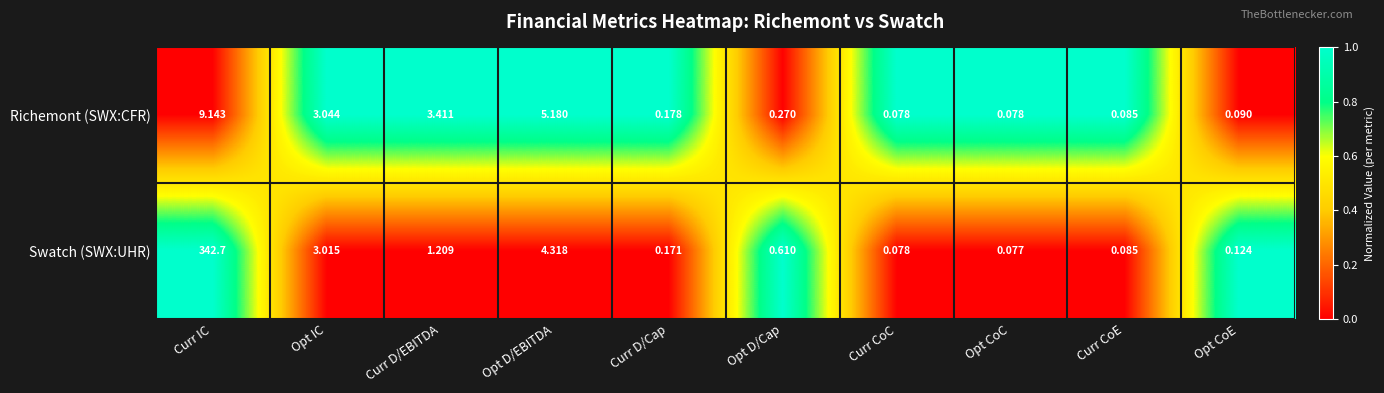

Where is Richemont (SWX:CFR) nearest to the value 4?

Curr D/EBITDA